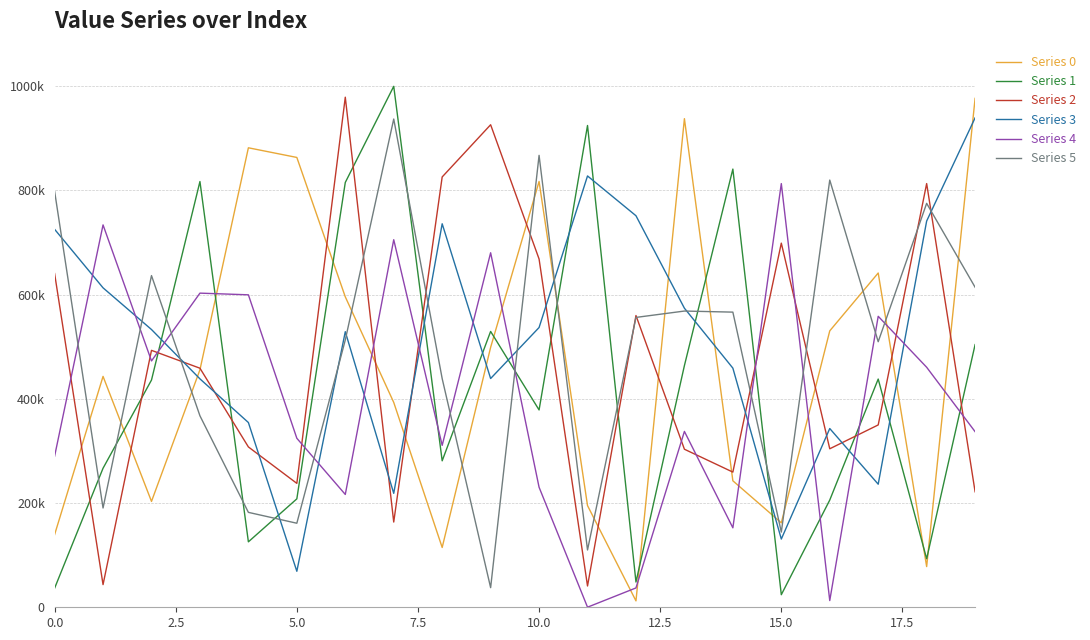

What is the difference between the second highest and second lowest values in the Series 4 series?

720701